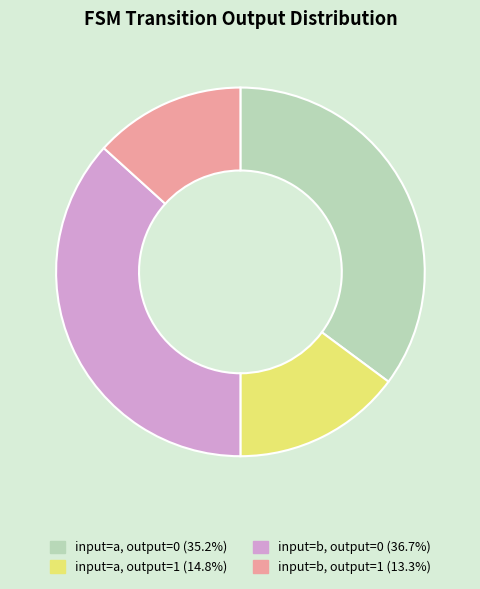

How many slices are in this pie chart?

4